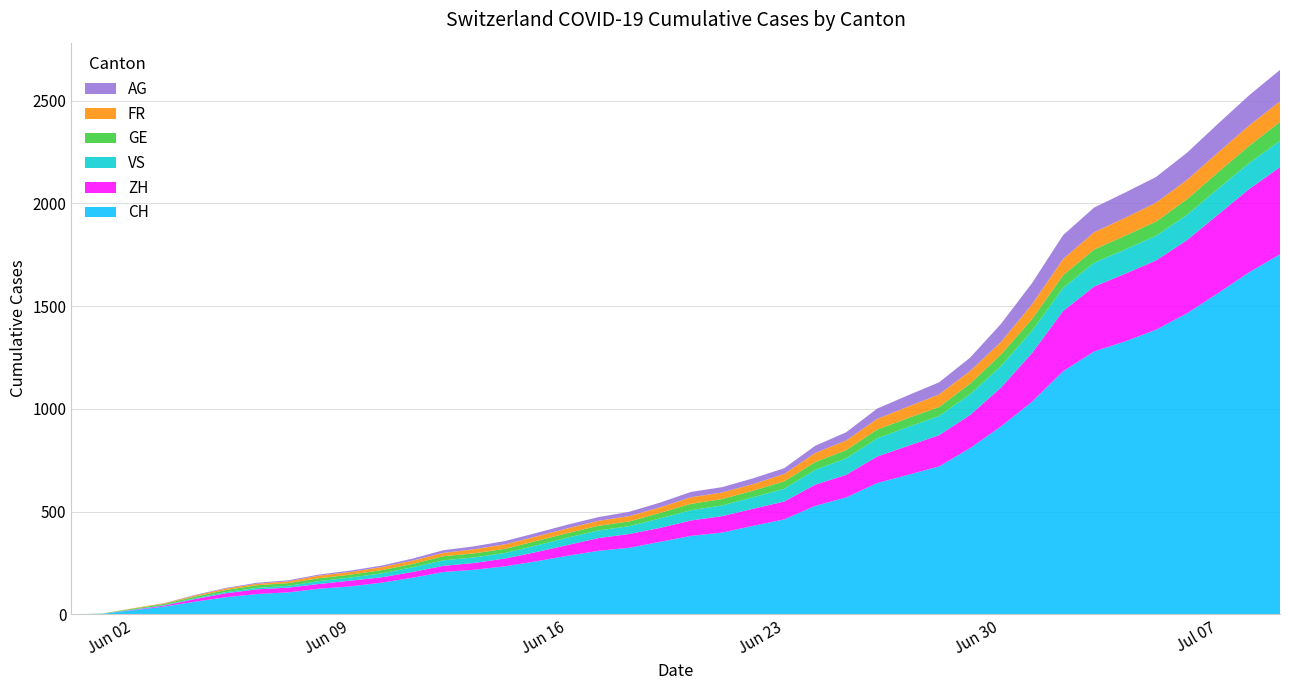

Reading right to left, list all the values displayed in this chart.

CH: 1752	1664	1563	1465	1385	1328	1279	1183	1035	915	809	720	679	639	569	528	462	431	398	382	353	324	309	285	258	234	217	206	178	154	136	125	107	99	84	62	38	20	3	0
ZH: 424	405	382	356	337	329	316	293	237	189	161	152	141	129	110	103	87	83	80	75	68	67	62	52	45	38	33	30	28	26	28	23	23	23	19	13	5	2	0	0
VS: 128	126	126	123	120	118	116	112	108	105	101	93	92	88	80	72	62	56	52	50	46	38	37	36	32	27	27	27	23	19	15	14	9	7	6	4	2	2	0	0
GE: 92	84	80	76	69	67	64	62	57	56	52	44	43	43	40	38	36	32	31	31	27	23	23	22	22	20	20	20	16	16	14	14	13	13	10	8	6	4	1	0
FR: 100	99	96	94	92	87	84	79	72	61	61	61	56	52	47	44	36	32	32	32	27	26	24	23	22	22	20	16	16	15	13	13	9	7	7	5	3	2	0	0
AG: 153	147	140	132	125	123	120	116	103	88	65	59	55	50	40	35	28	28	26	26	23	21	18	18	17	16	14	13	10	7	7	5	5	5	3	3	1	0	0	0